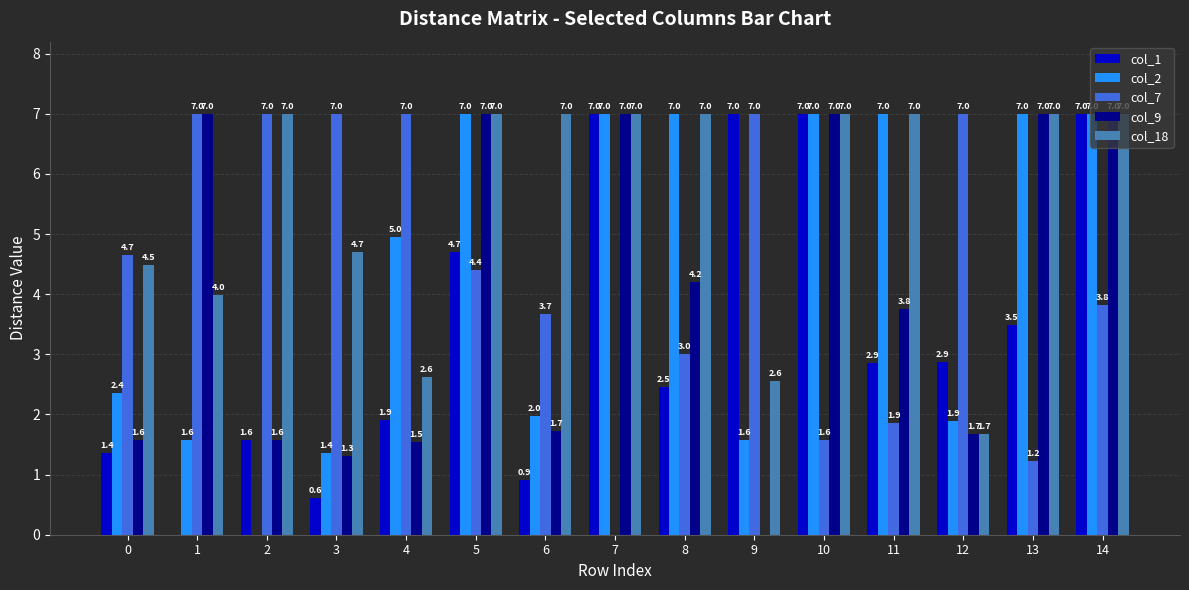

Reading left to right, extract all data points from this chart.

col_1: 0=1.4	1=0.0	2=1.6	3=0.6	4=1.9	5=4.7	6=0.9	7=7.0	8=2.5	9=7.0	10=7.0	11=2.9	12=2.9	13=3.5	14=7.0
col_2: 0=2.4	1=1.6	2=0.0	3=1.4	4=5.0	5=7.0	6=2.0	7=7.0	8=7.0	9=1.6	10=7.0	11=7.0	12=1.9	13=7.0	14=7.0
col_7: 0=4.7	1=7.0	2=7.0	3=7.0	4=7.0	5=4.4	6=3.7	7=0.0	8=3.0	9=7.0	10=1.6	11=1.9	12=7.0	13=1.2	14=3.8
col_9: 0=1.6	1=7.0	2=1.6	3=1.3	4=1.5	5=7.0	6=1.7	7=7.0	8=4.2	9=0.0	10=7.0	11=3.8	12=1.7	13=7.0	14=7.0
col_18: 0=4.5	1=4.0	2=7.0	3=4.7	4=2.6	5=7.0	6=7.0	7=7.0	8=7.0	9=2.6	10=7.0	11=7.0	12=1.7	13=7.0	14=7.0